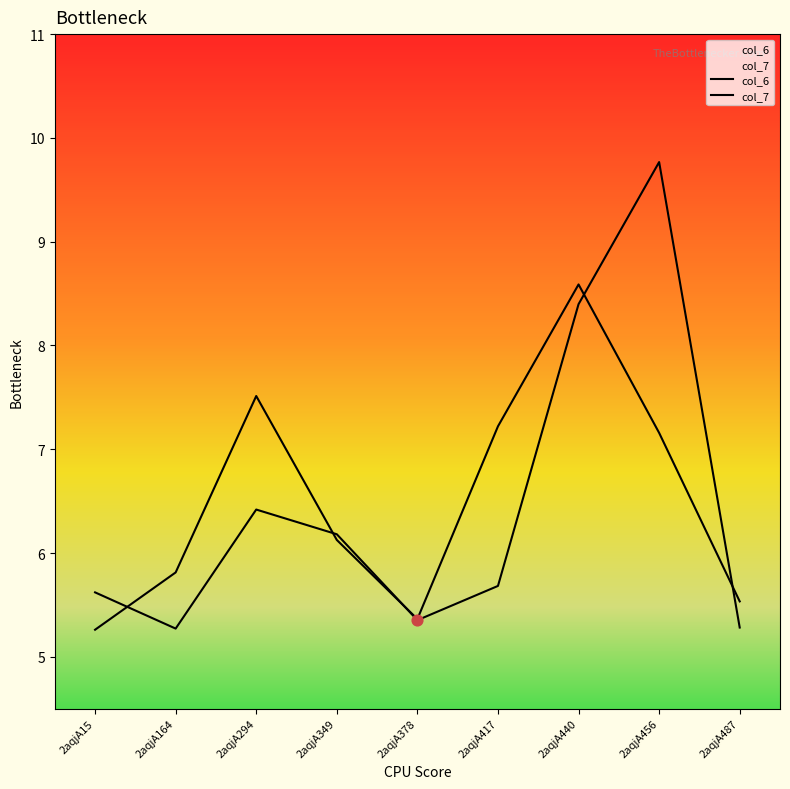

What are all the series names shown in the legend?

col_6, col_7